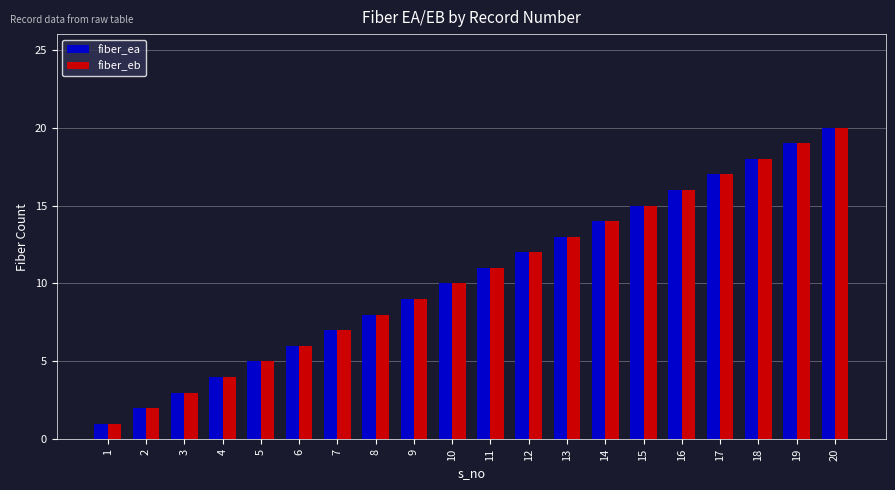

Is it true that fiber_eb equals 15 at 15?

True